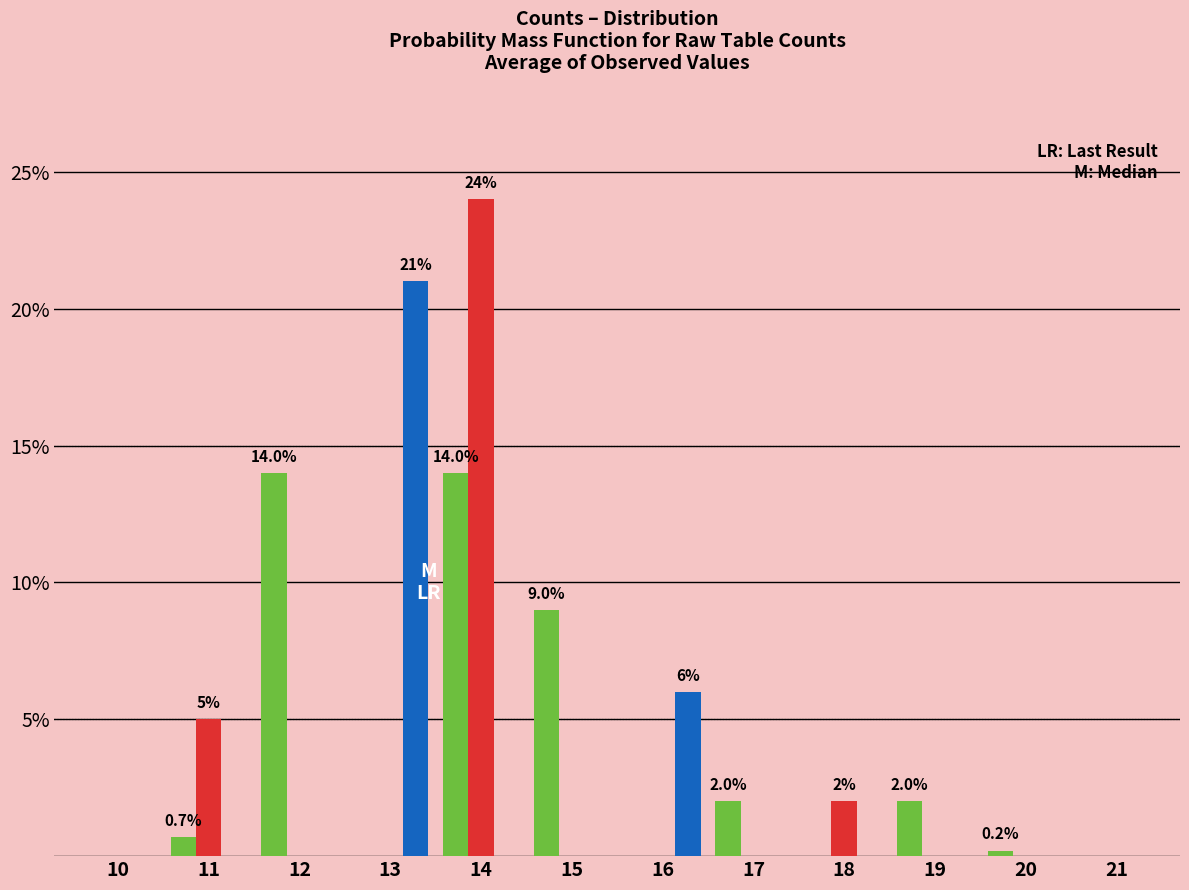

What is the maximum value shown in the chart?

24.0